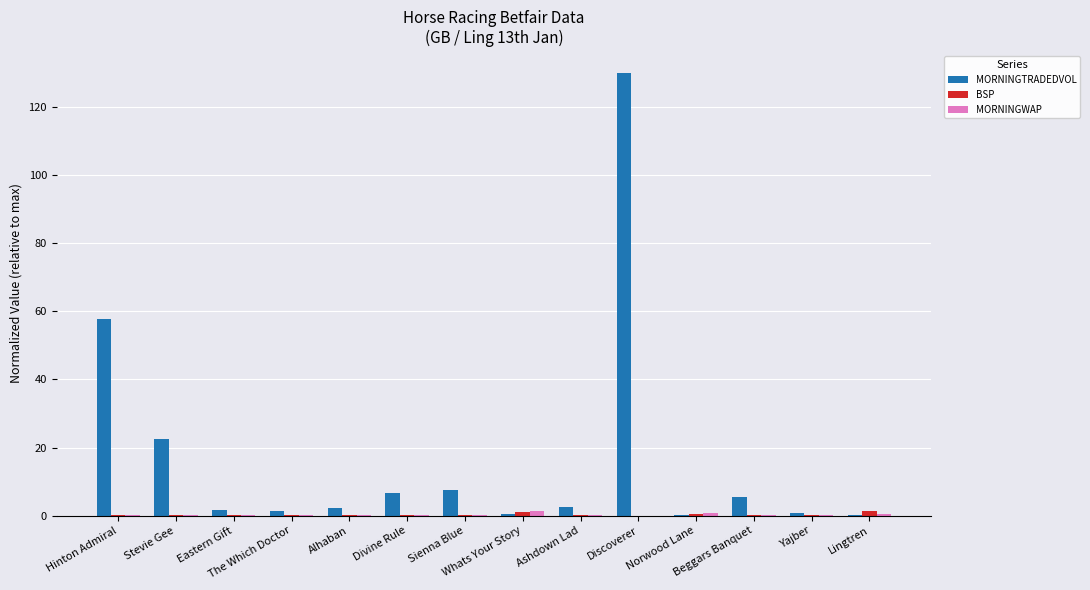

Read the MORNINGTRADEDVOL value at Ashdown Lad.

2.6